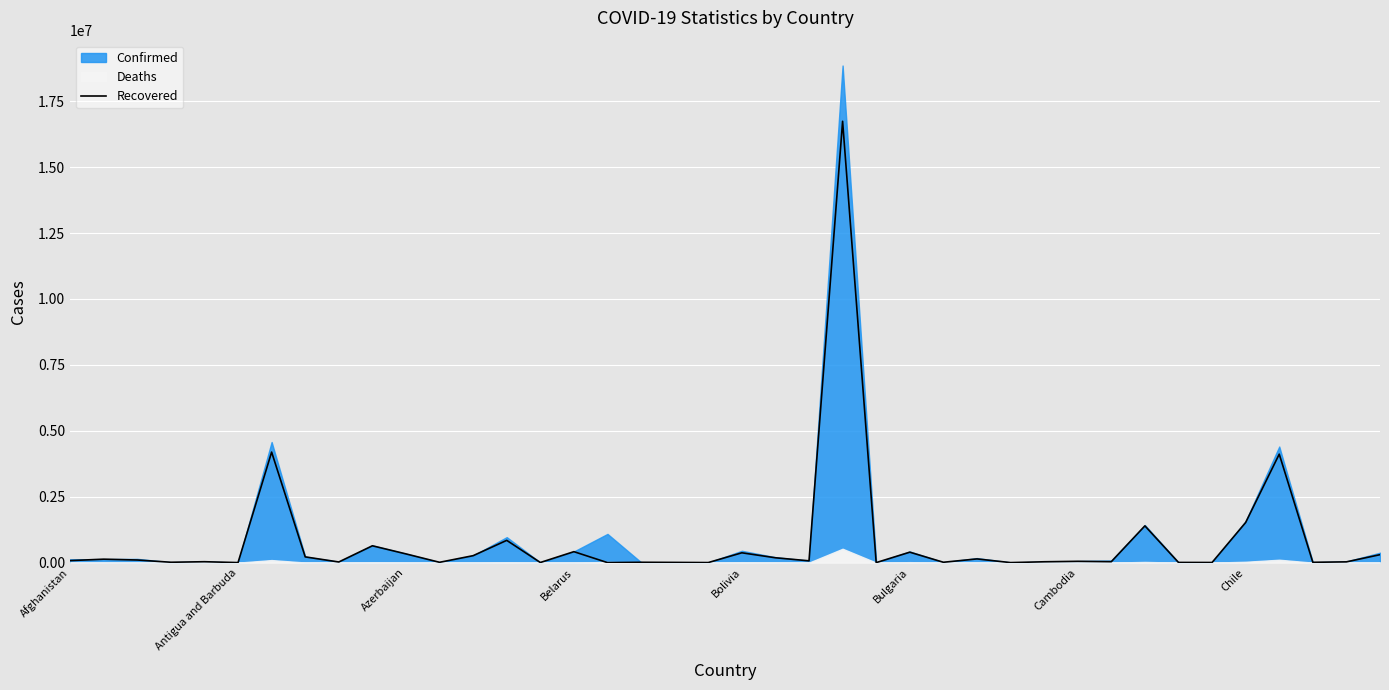

Is it true that the value at 16 is 0?

True